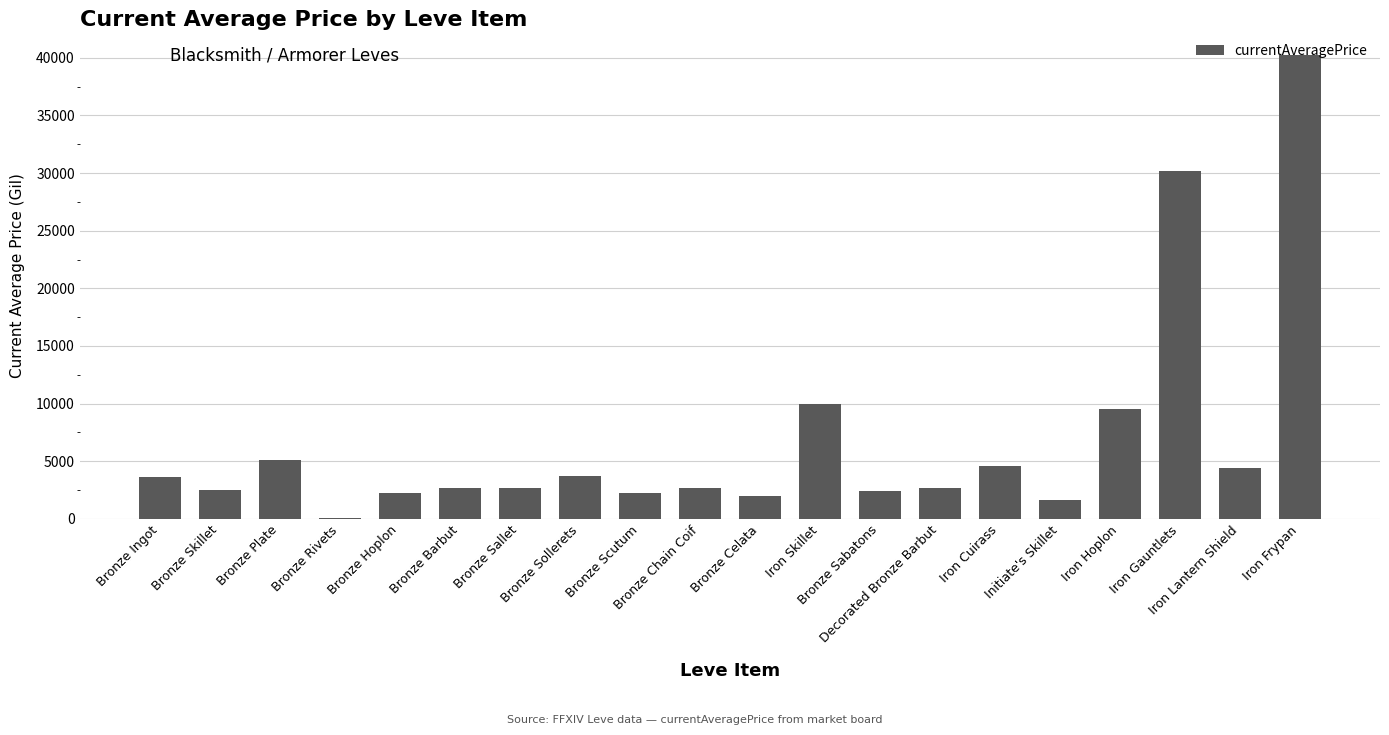

What is the sum of all values?

135167.9